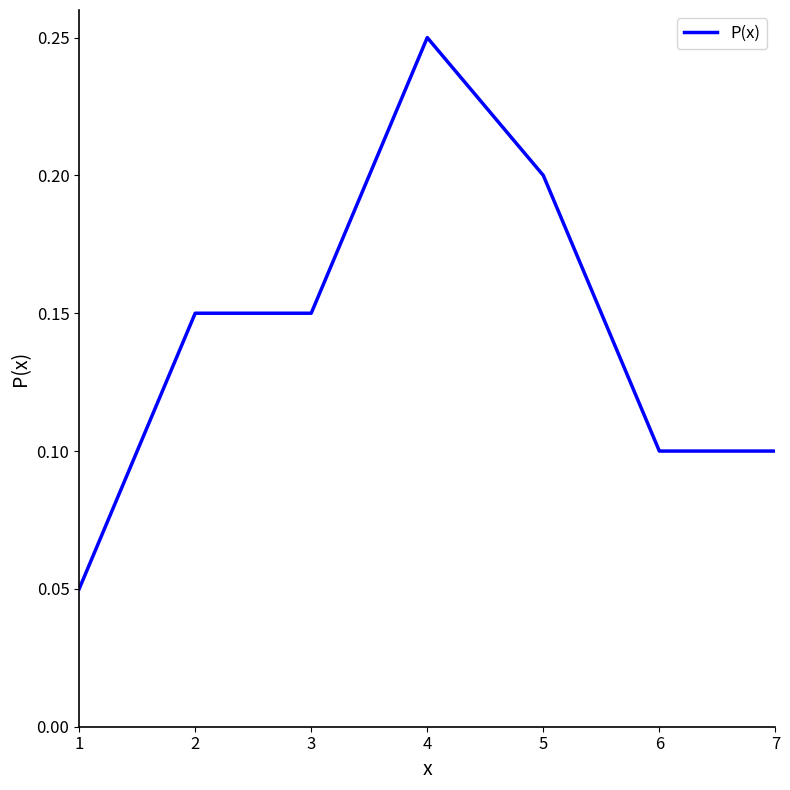

How many lines are shown in the chart?

1